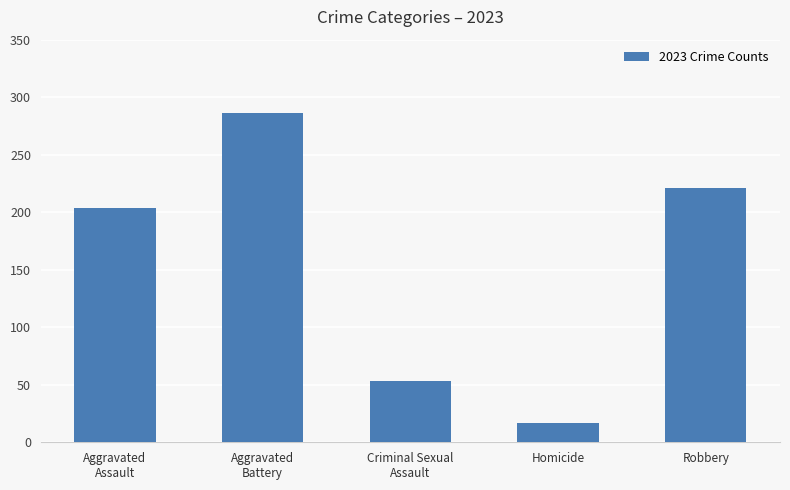

Rank the categories by value from highest to lowest.

Aggravated
Battery, Robbery, Aggravated
Assault, Criminal Sexual
Assault, Homicide